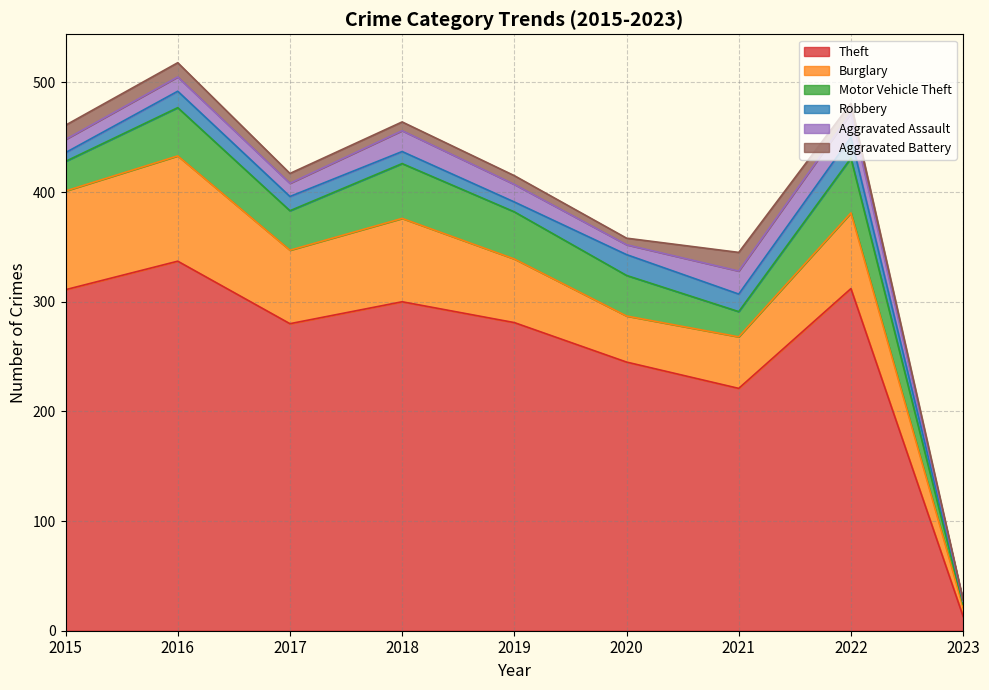

What is the value of the Aggravated Battery point at the 5th from the left?

8